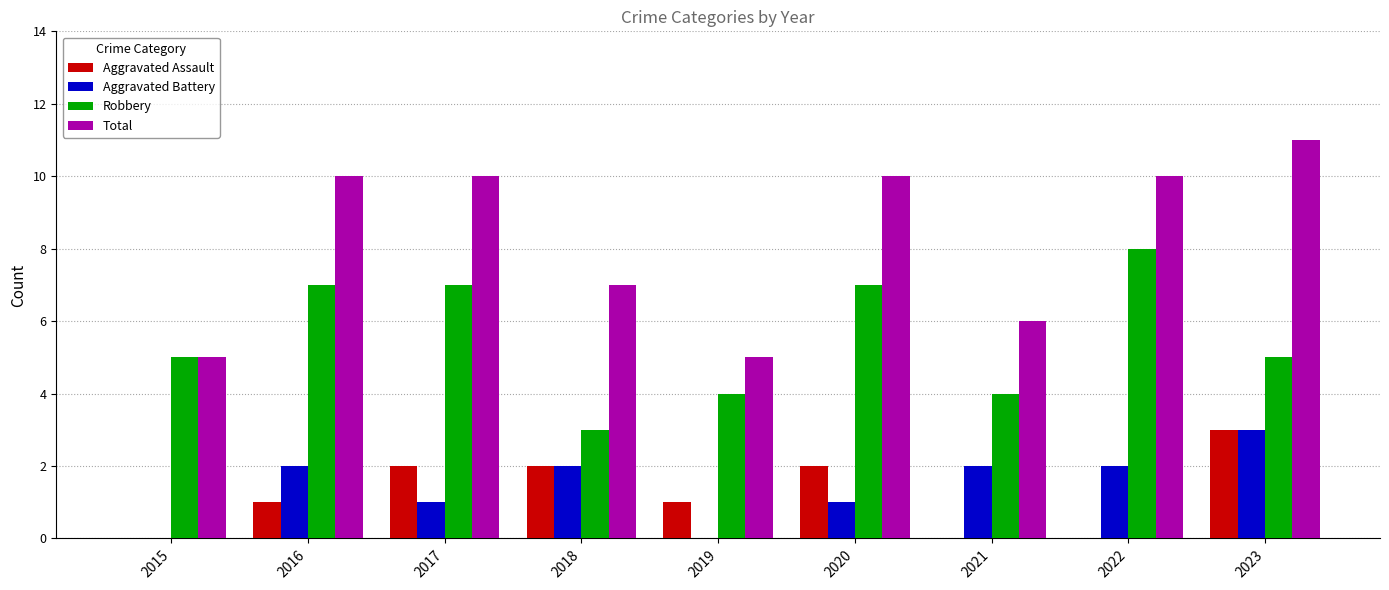

Read the Robbery value at 2016.

7